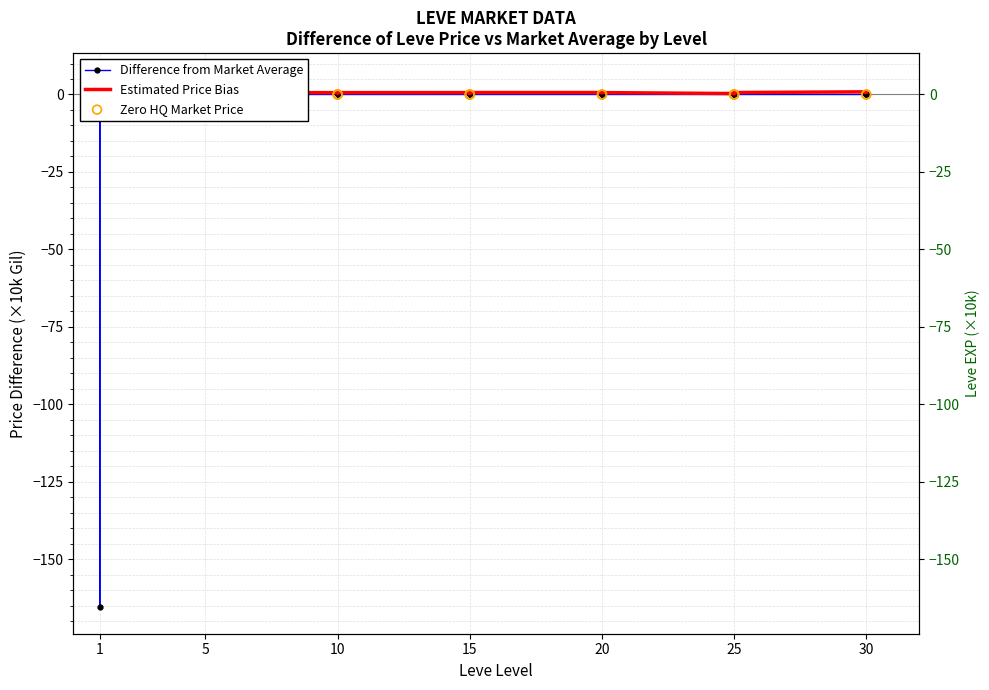

Which series has the largest total across all categories?

Leve EXP